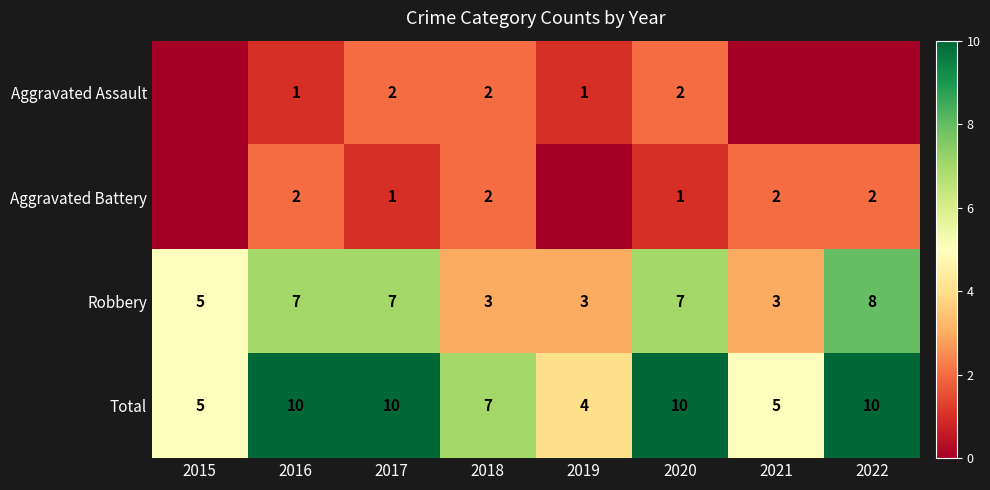

Which category has the lowest value across all series?

2015